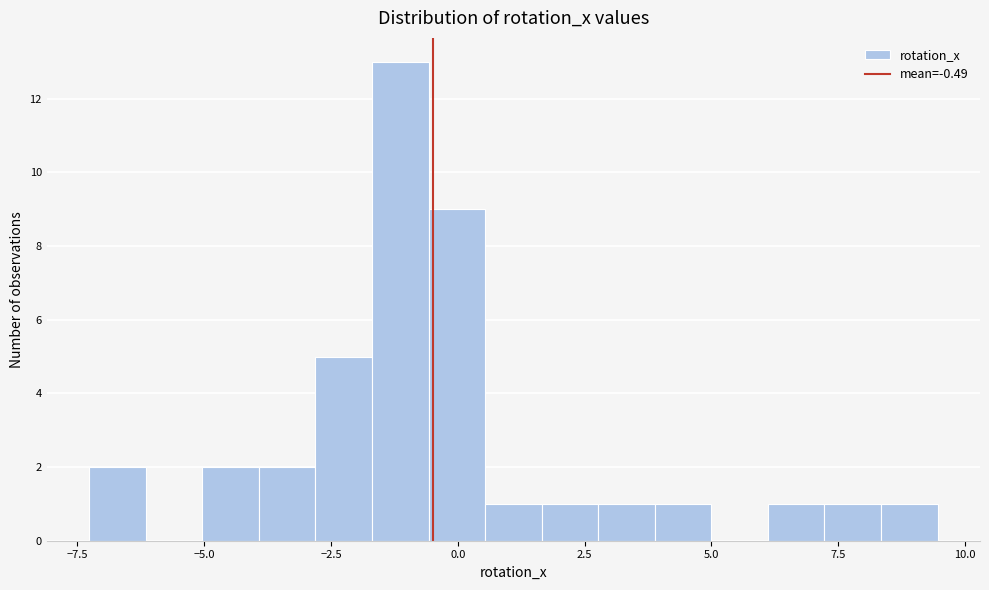

Around what value on the x-axis is the tallest bar? Give the approximate position of its centre, as read against the axis.

-1.0